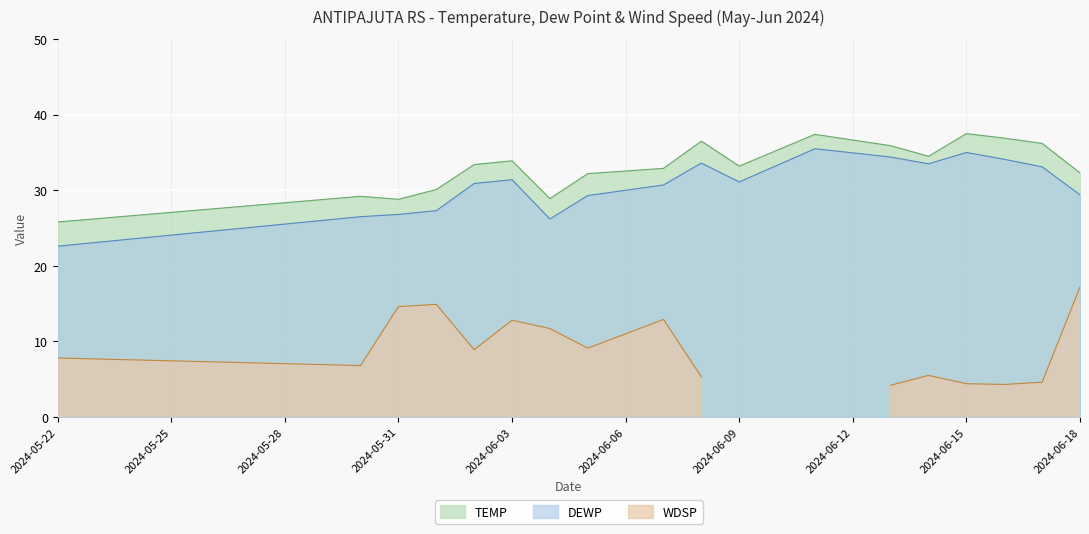

Between 2024-06-02 and 2024-06-16, which is larger?

2024-06-16